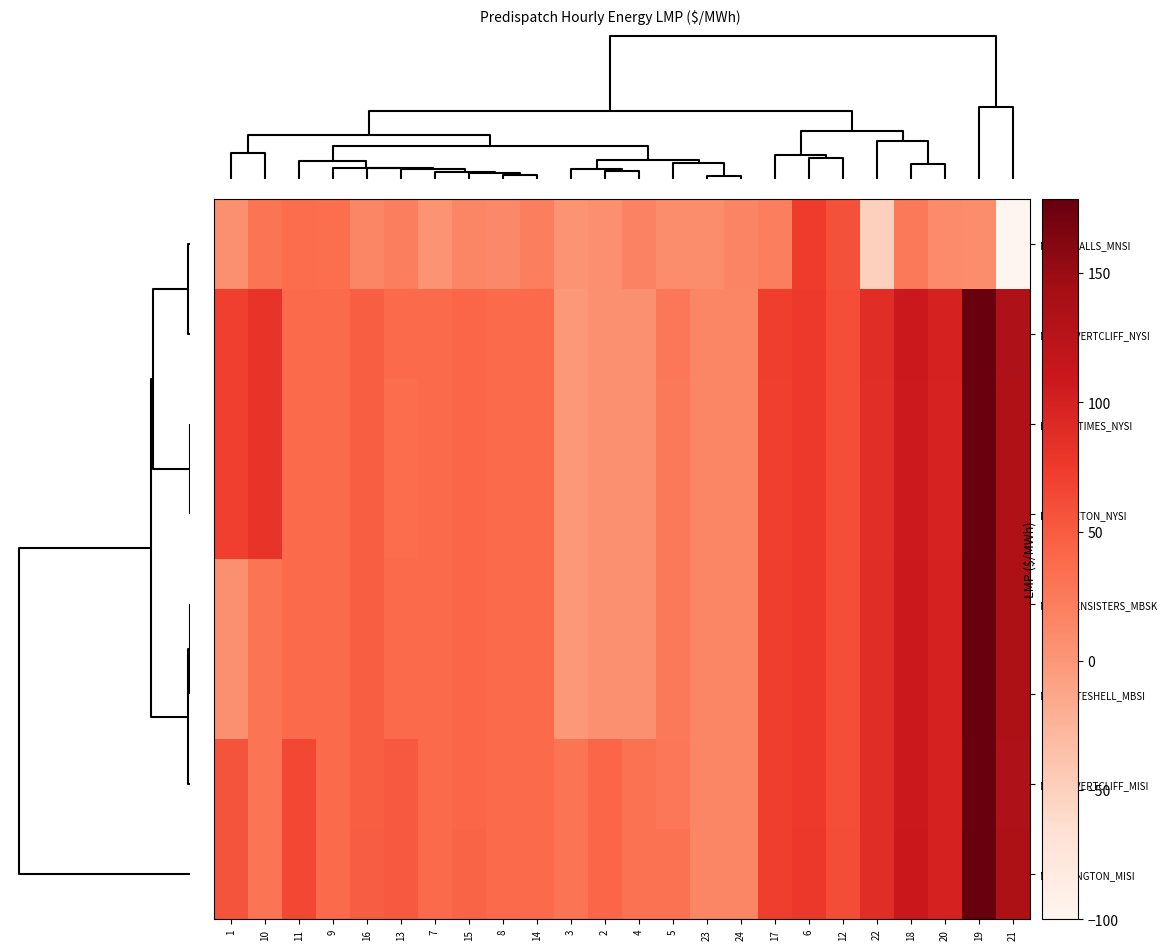

Count the number of categories in the chart.

24